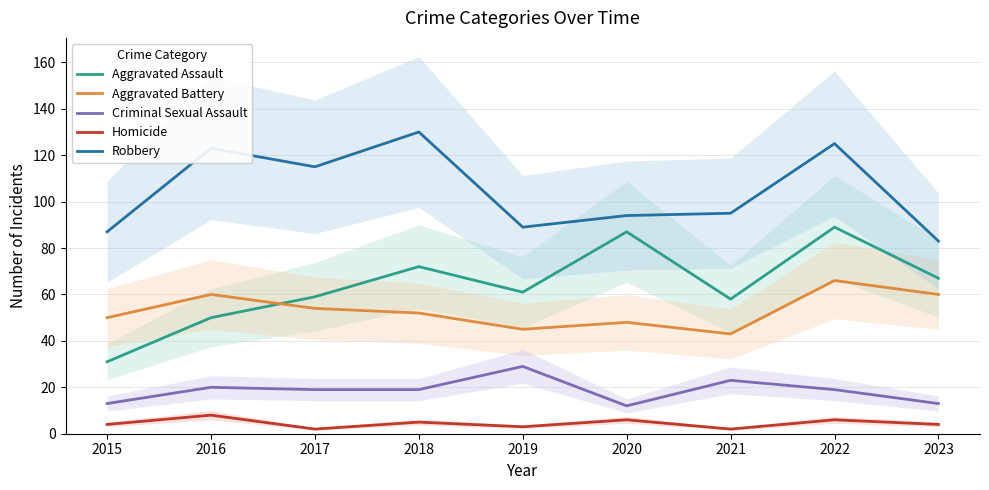

Where is the first local minimum for Aggravated Assault?

2019